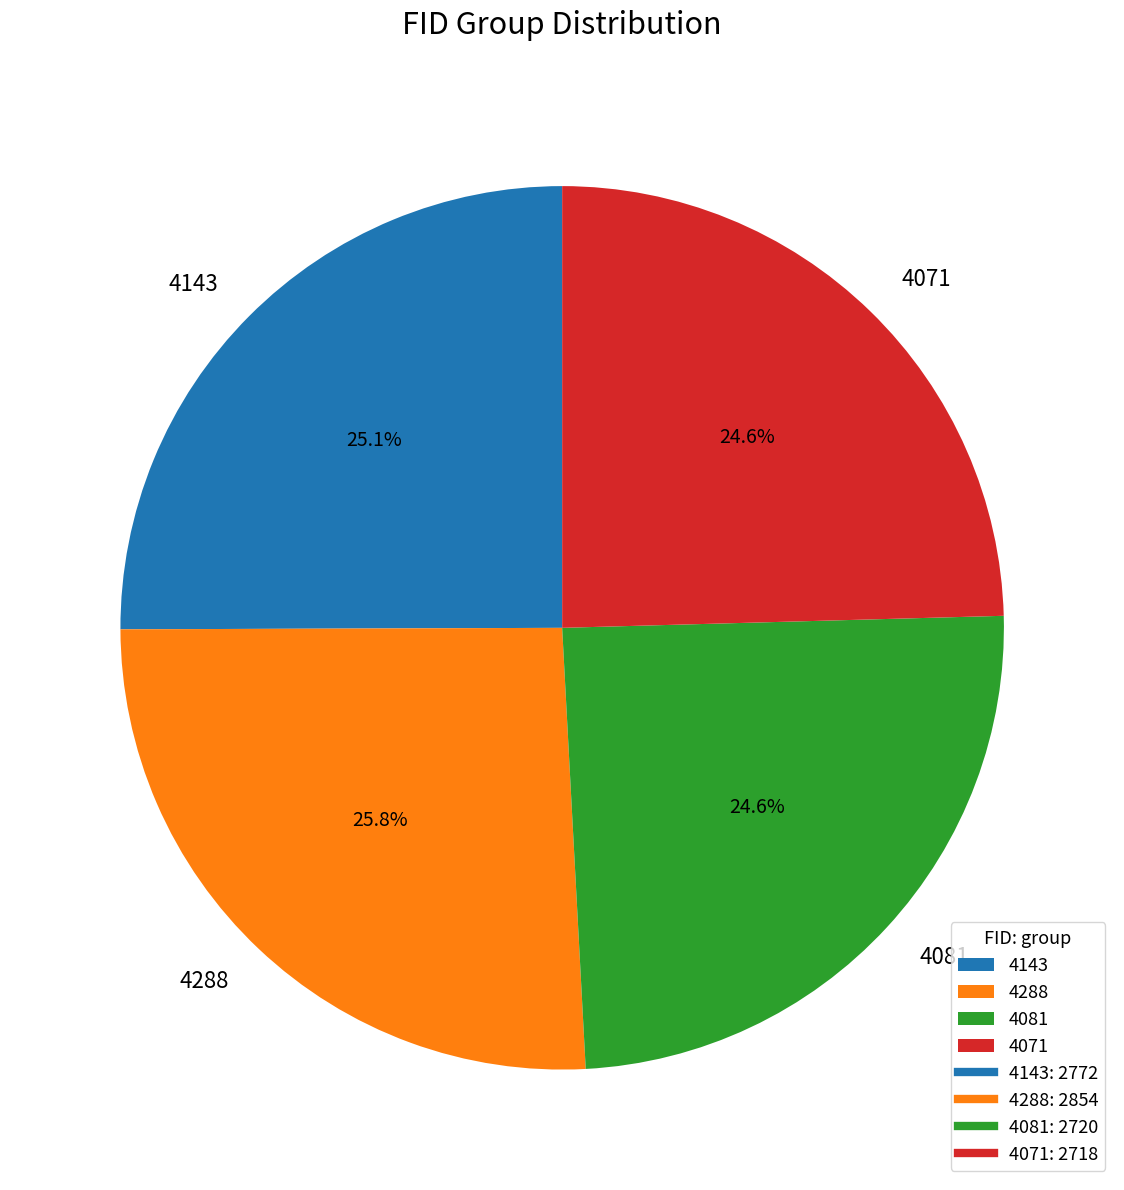

To the nearest percent, what is the combined percentage of 4143 and 4081?

50%